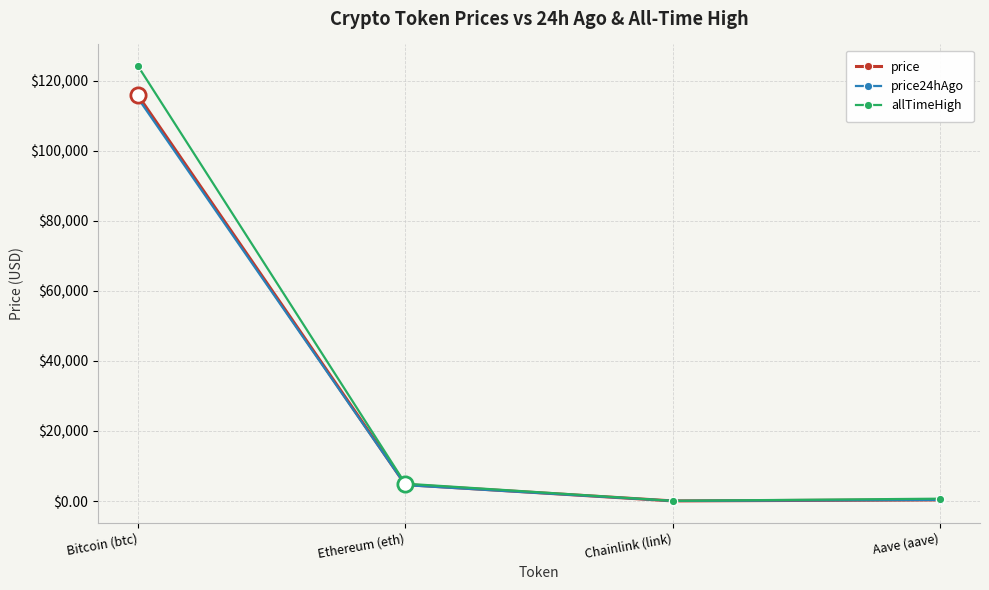

What is the difference between the allTimeHigh values at Bitcoin (btc) and Aave (aave)?

123466.3